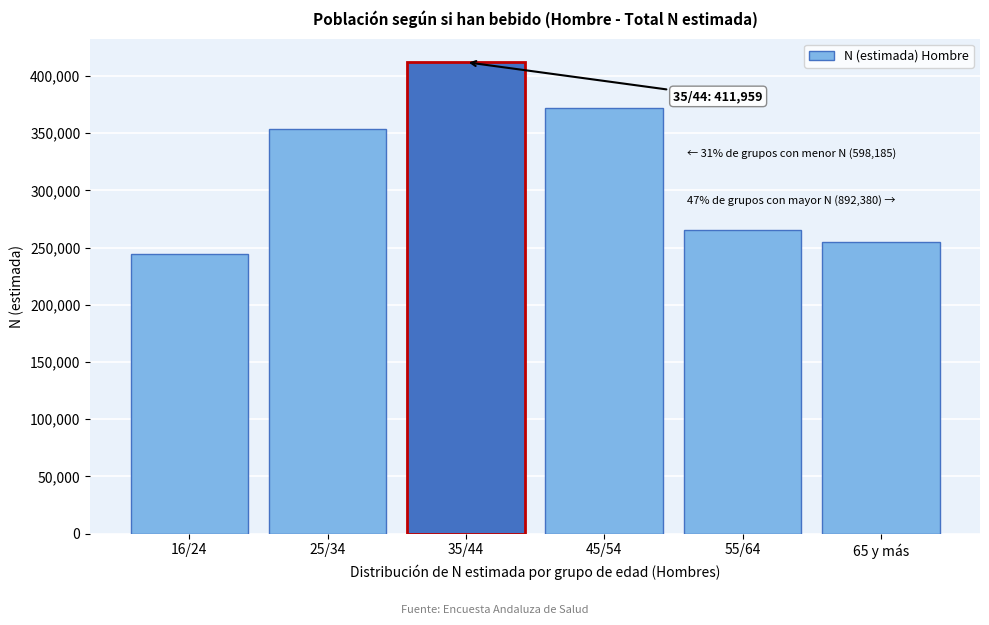

Reading left to right, transcribe all the data shown in this chart.

244601	353584	411959	372215	265330	254835